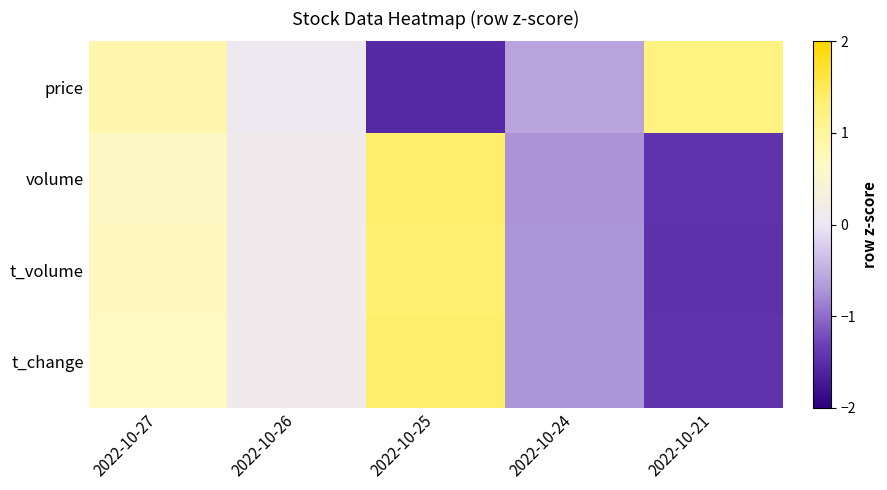

Between 2022-10-26 and 2022-10-24, which series saw the biggest shift?

volume